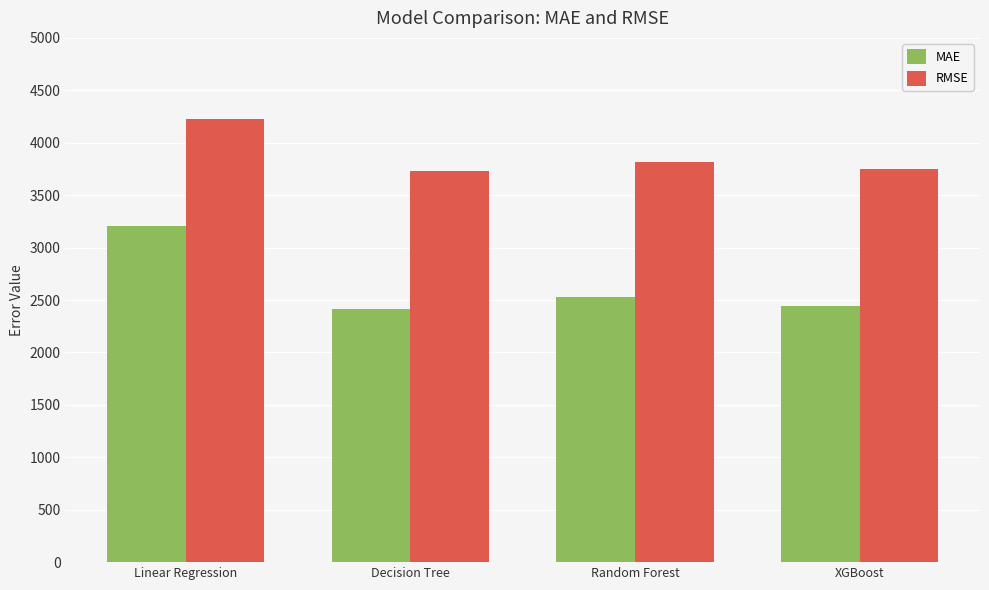

What is the label of the 4th bar from the right?

Linear Regression